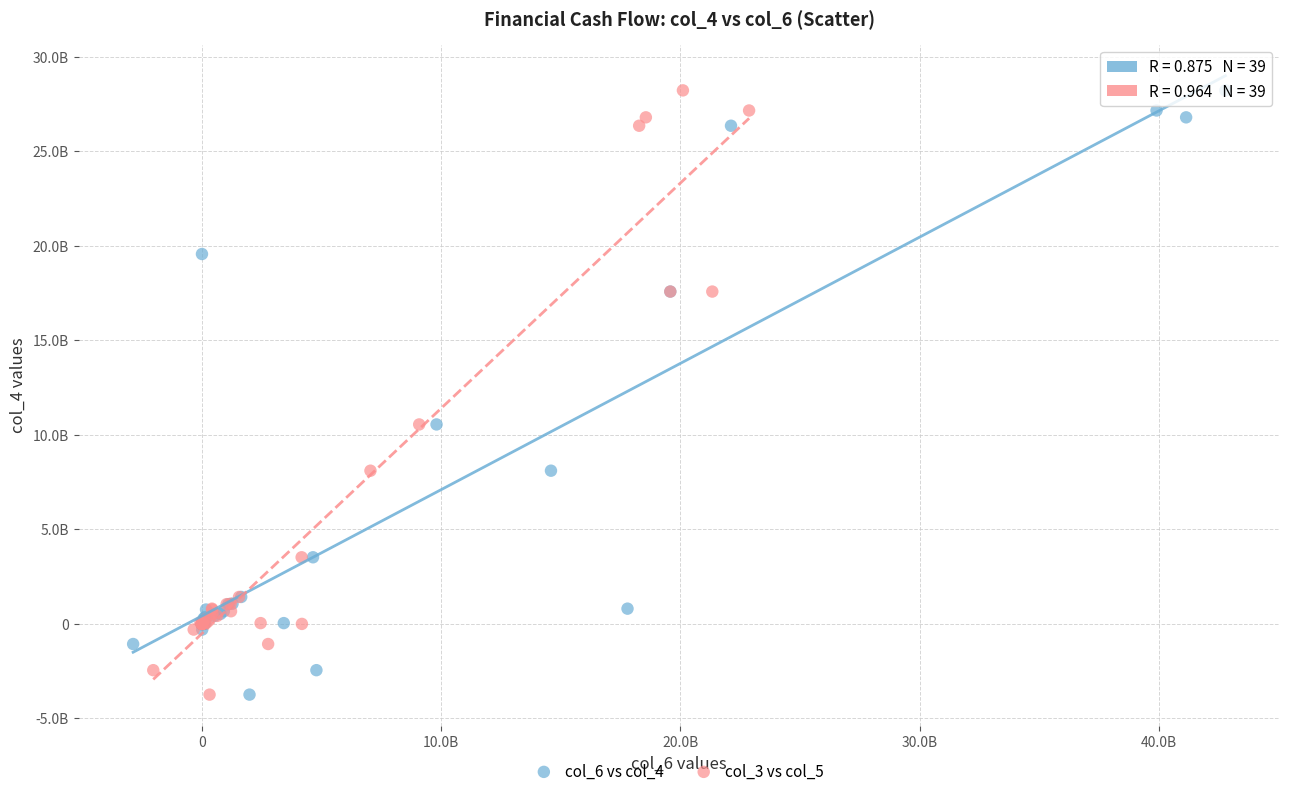

What are all the series names shown in the legend?

col_6 vs col_4, col_3 vs col_5